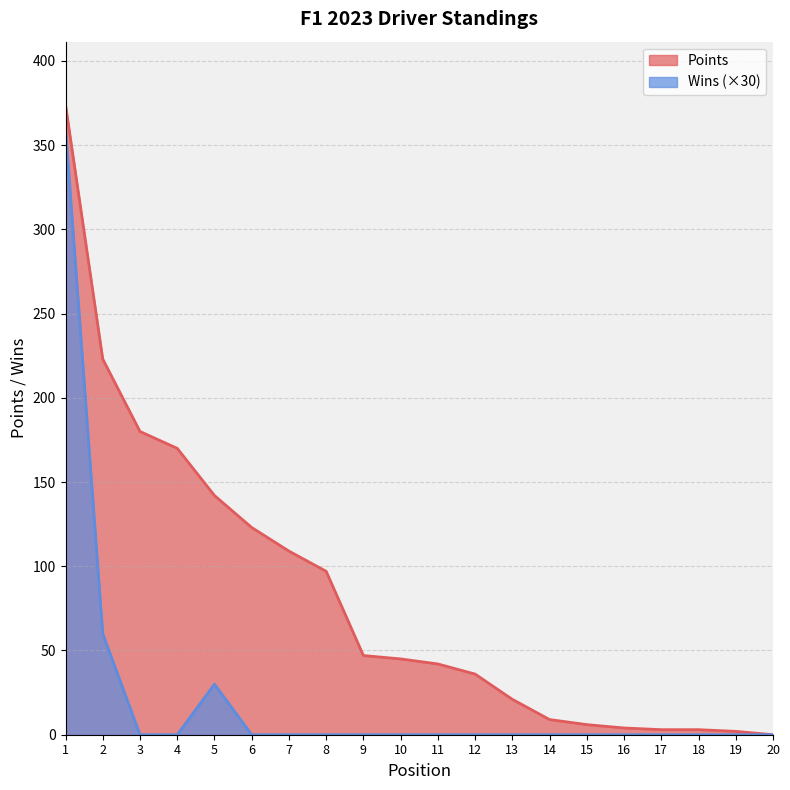

True or false: Points and Wins intersect in this chart.

False